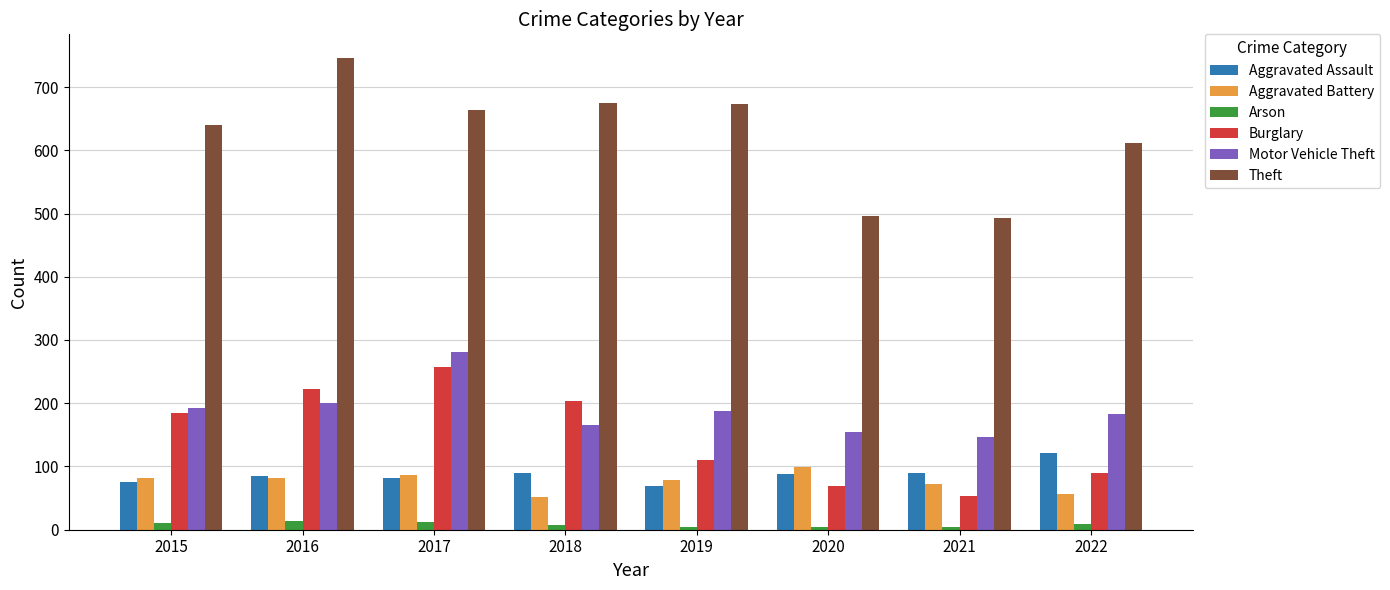

Which series has the largest total across all categories?

Theft